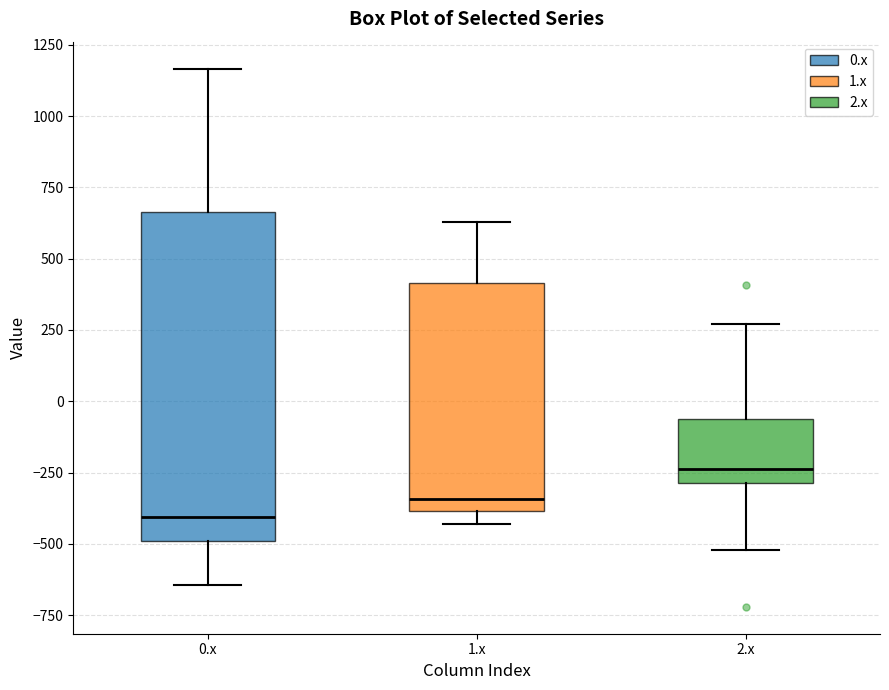

Which box is the tallest, from its lower edge to its upper edge?

0.x